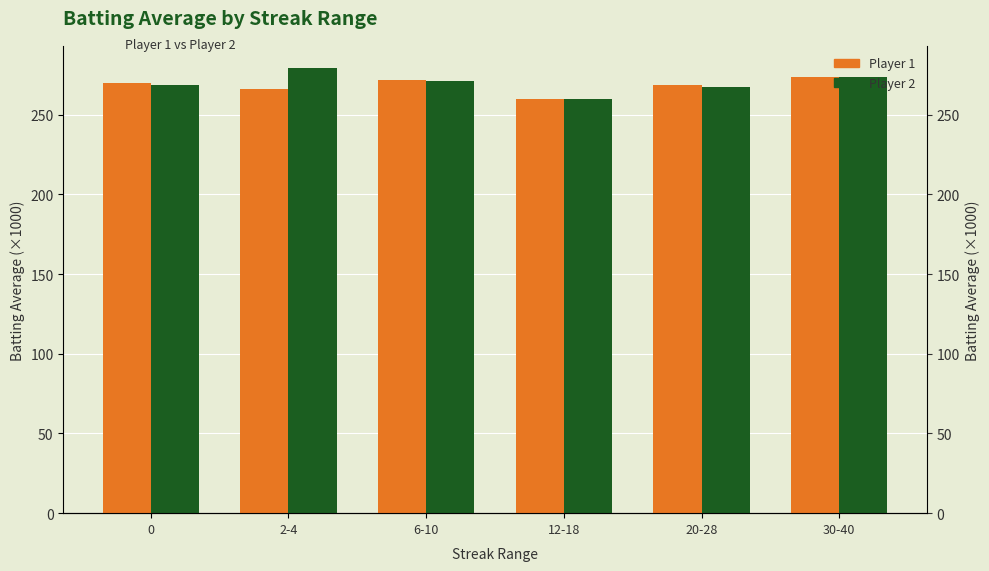

Is it true that Player 2 (Batting Avg) equals 481.6 at 30-40?

False